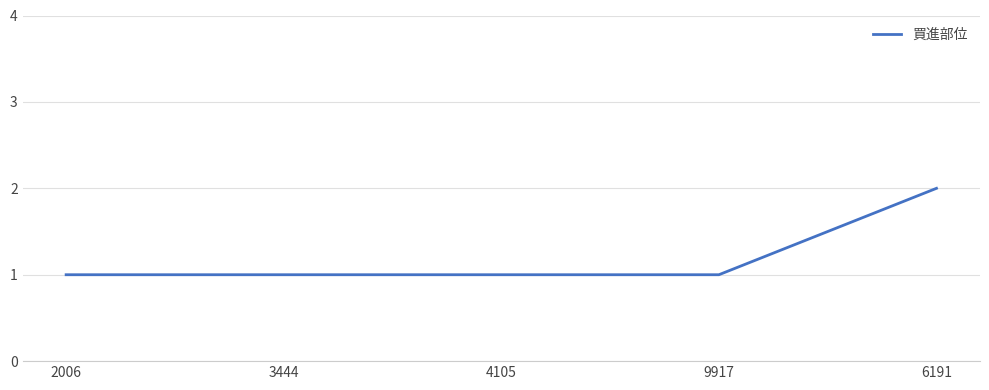

What position from the left is 2006?

1